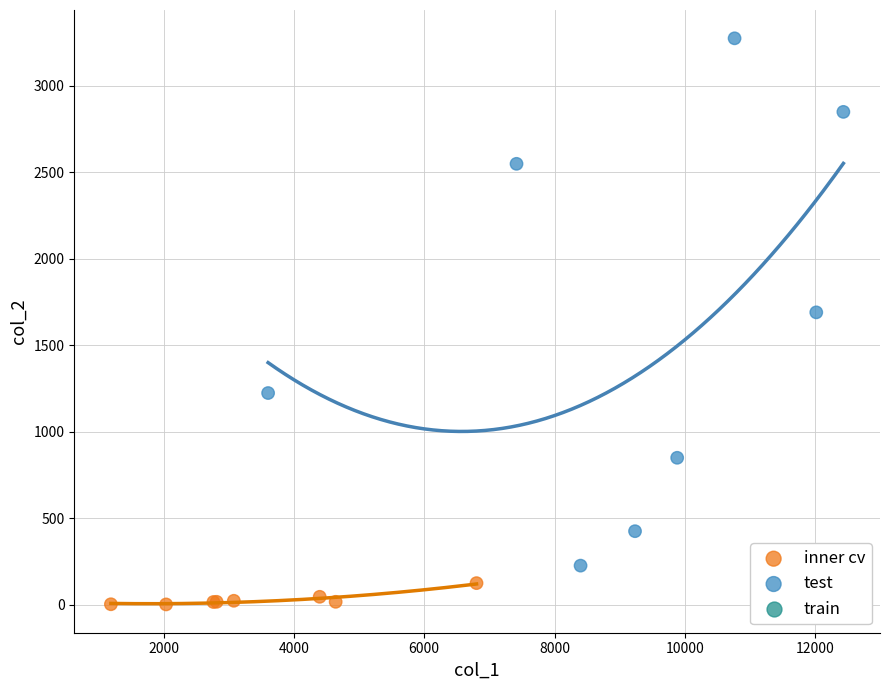

Which series contains the lowest Y value?

inner cv